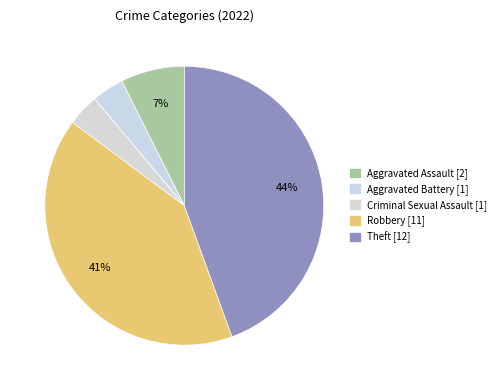

What is the smallest slice in the pie chart?

Aggravated Battery